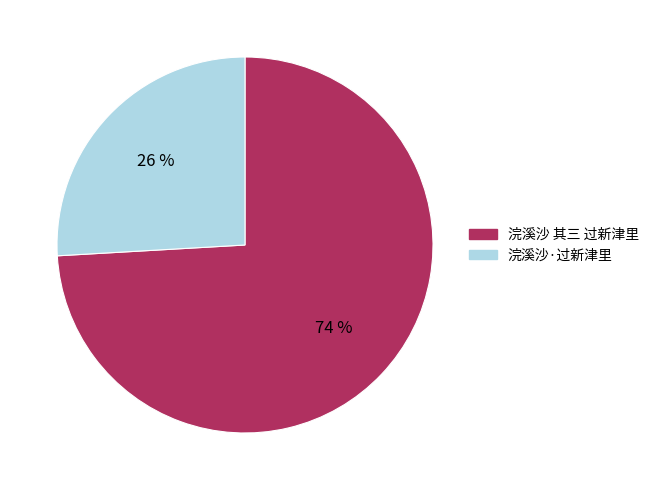

To the nearest percent, what percentage of the pie is 浣溪沙 其三 过新津里?

74%